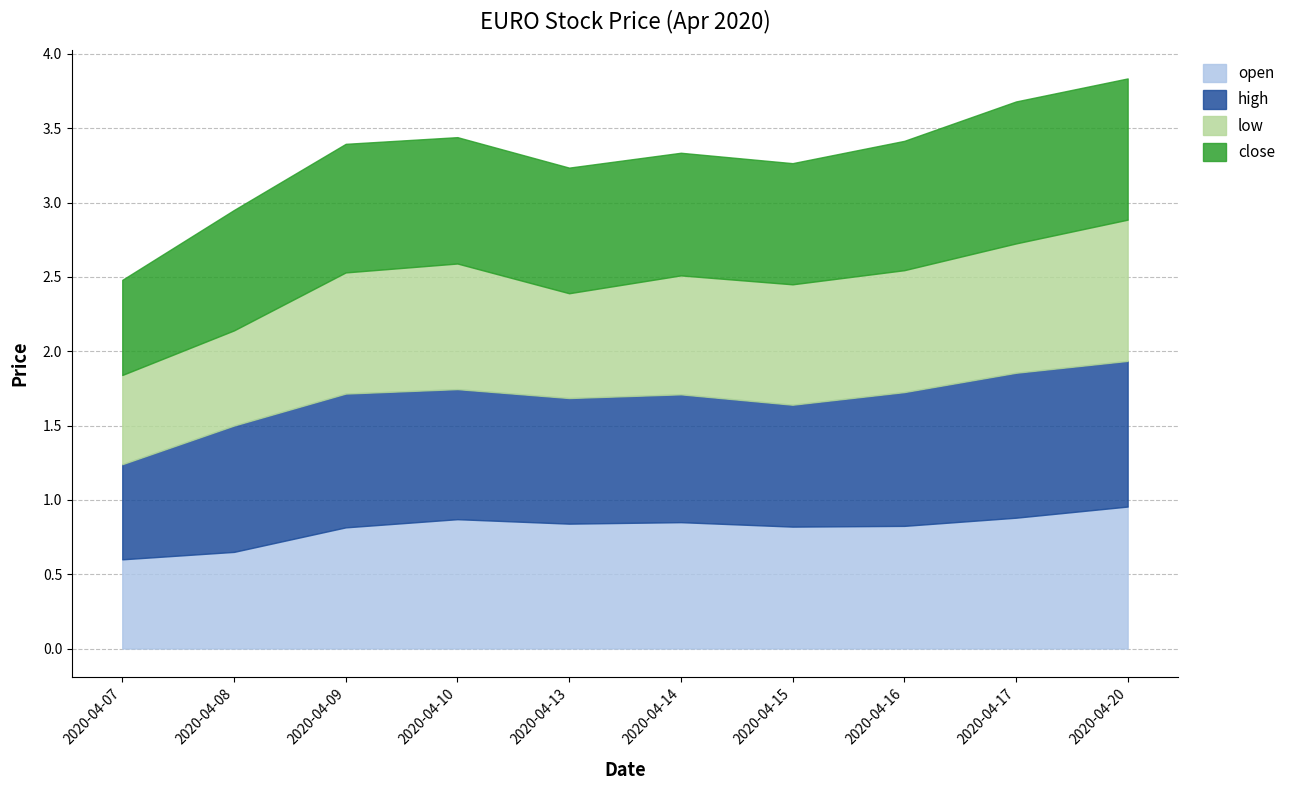

How many lines are shown in the chart?

4